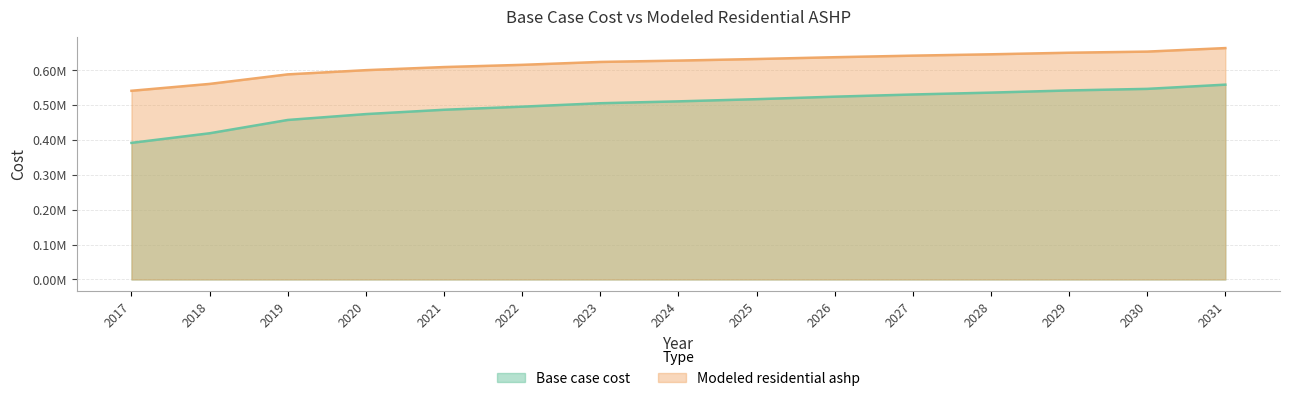

Where does the Modeled residential ashp series first go above 627522?

2024